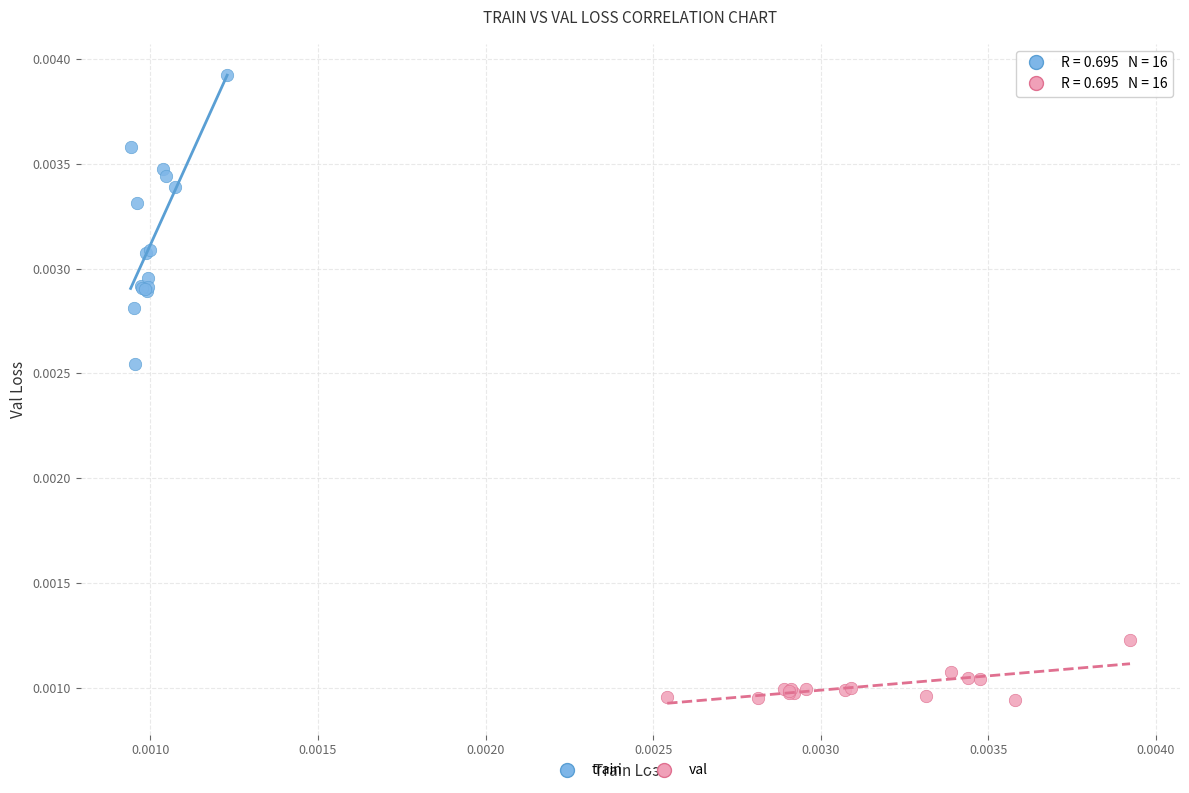

Which series contains the lowest Y value?

val